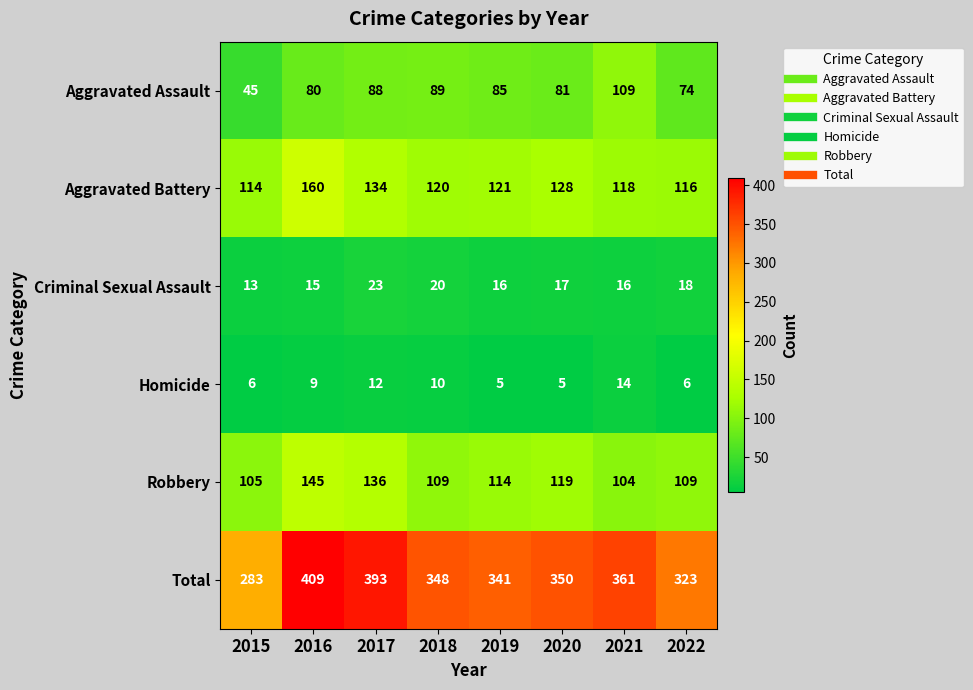

List the series in order of their peak value, lowest first.

Homicide, Criminal Sexual Assault, Aggravated Assault, Robbery, Aggravated Battery, Total